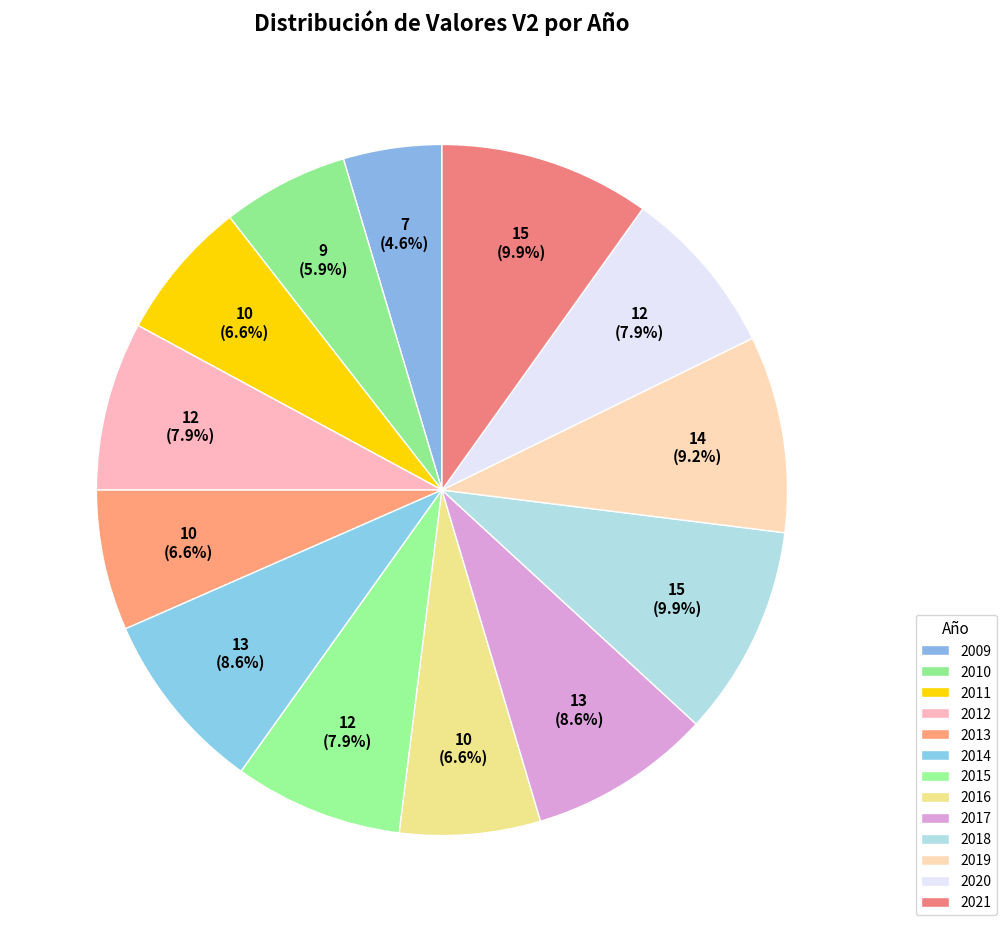

Is 2015 the majority of the pie?

No